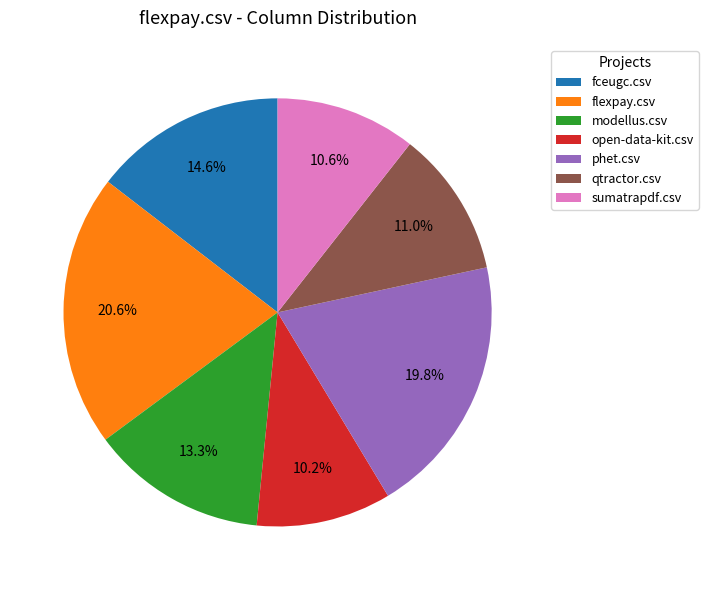

True or false: qtractor.csv accounts for 1% of the total.

False